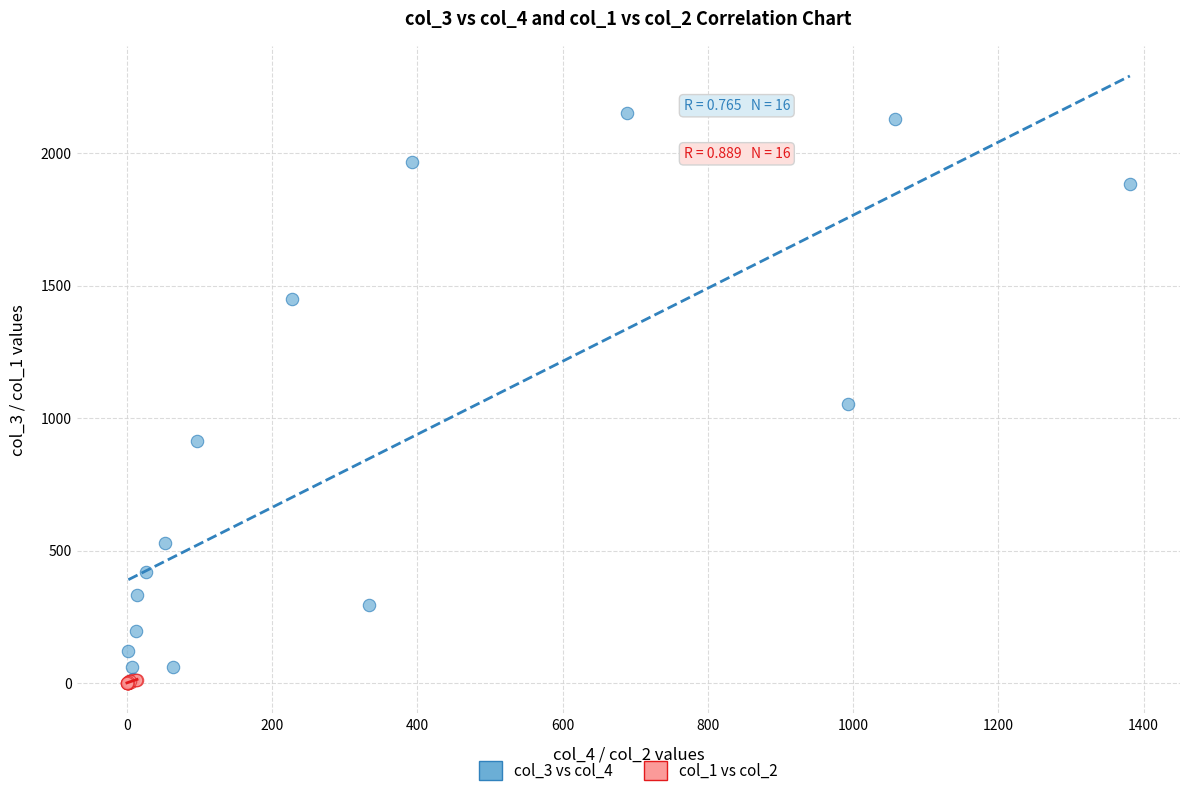

Which series reaches the maximum Y coordinate?

col_3 vs col_4